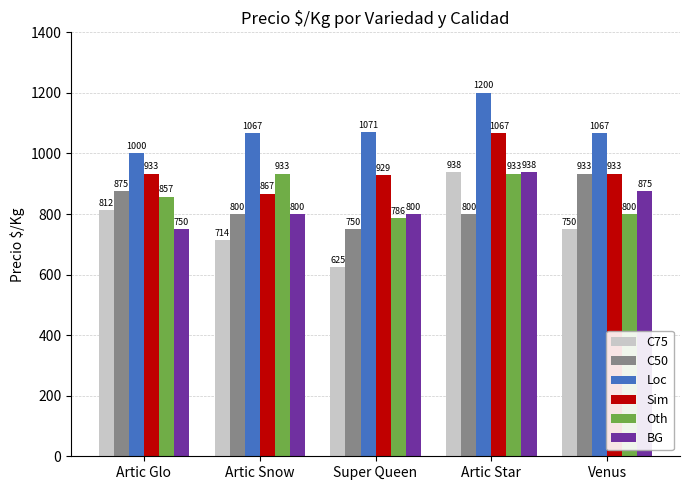

Which series changed the most between Artic Snow and Artic Star?

C75